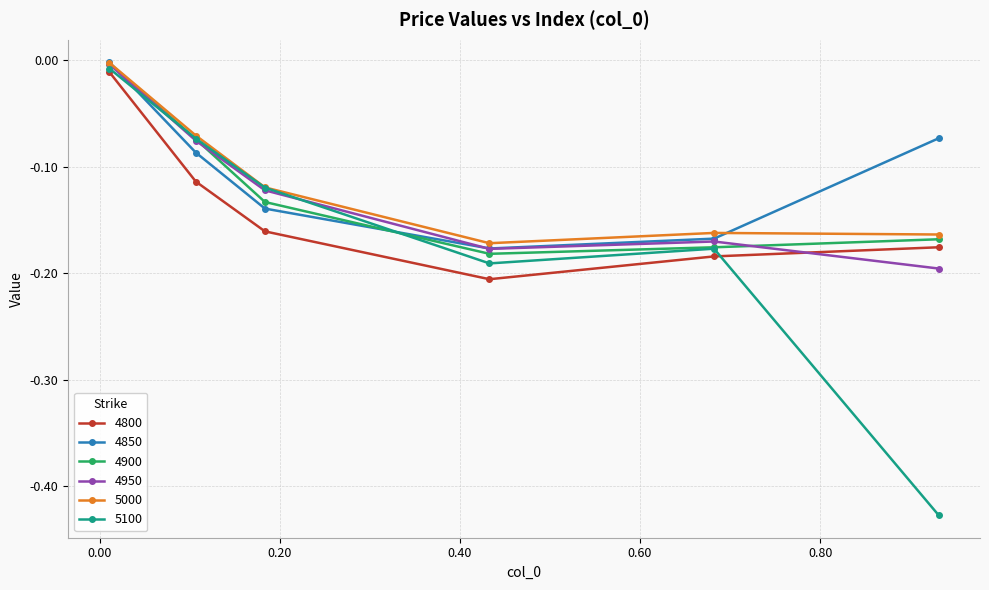

How many interior local valleys does the 4850 series have?

1